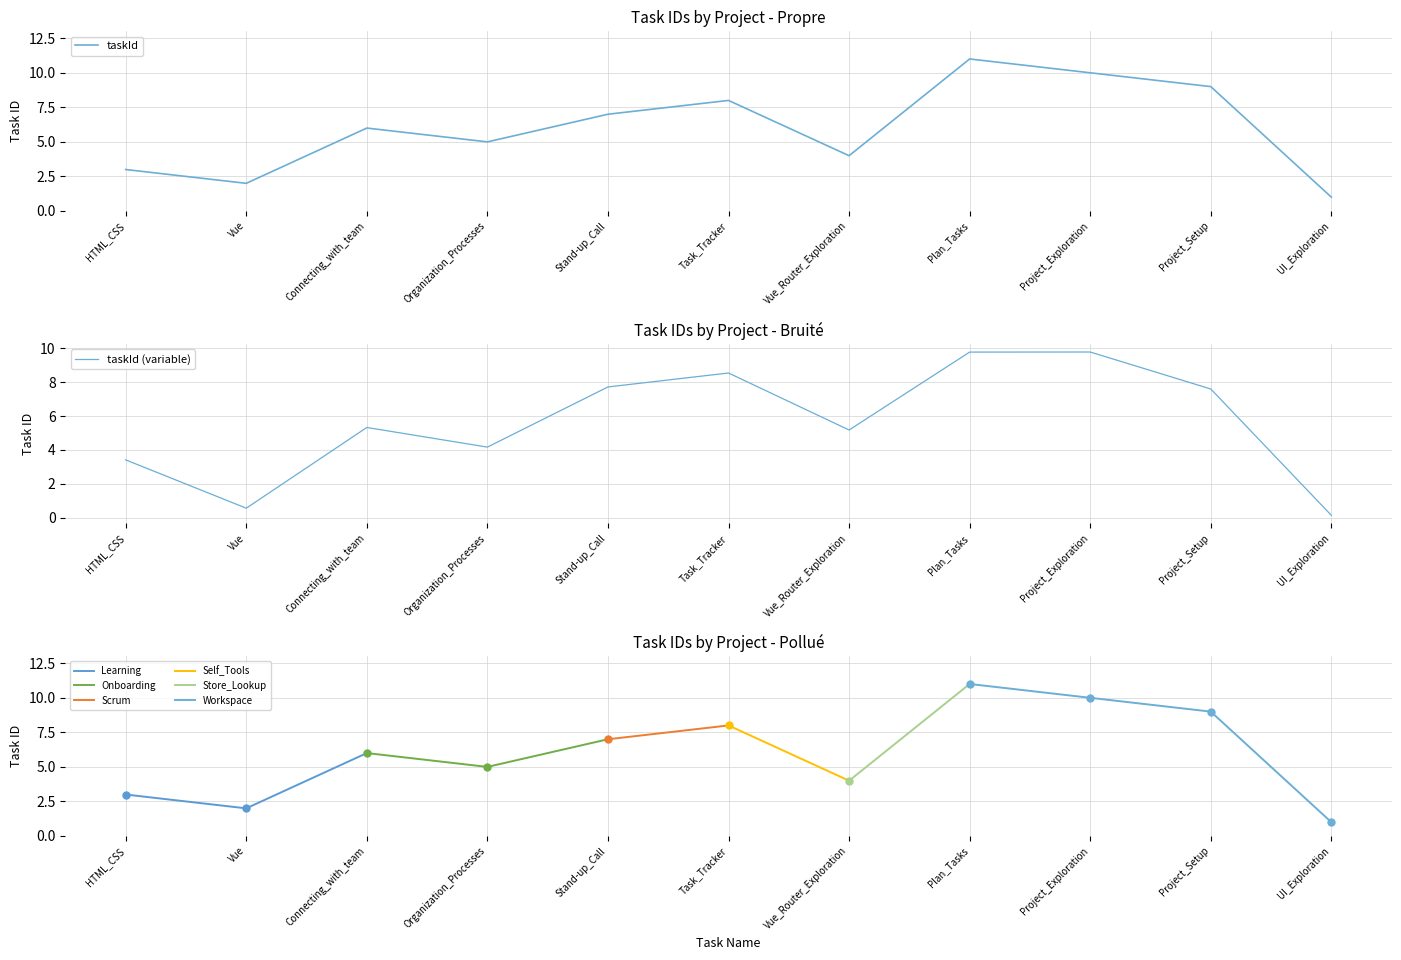

The chart shows a value of 10 at Project_Exploration. True or false?

True